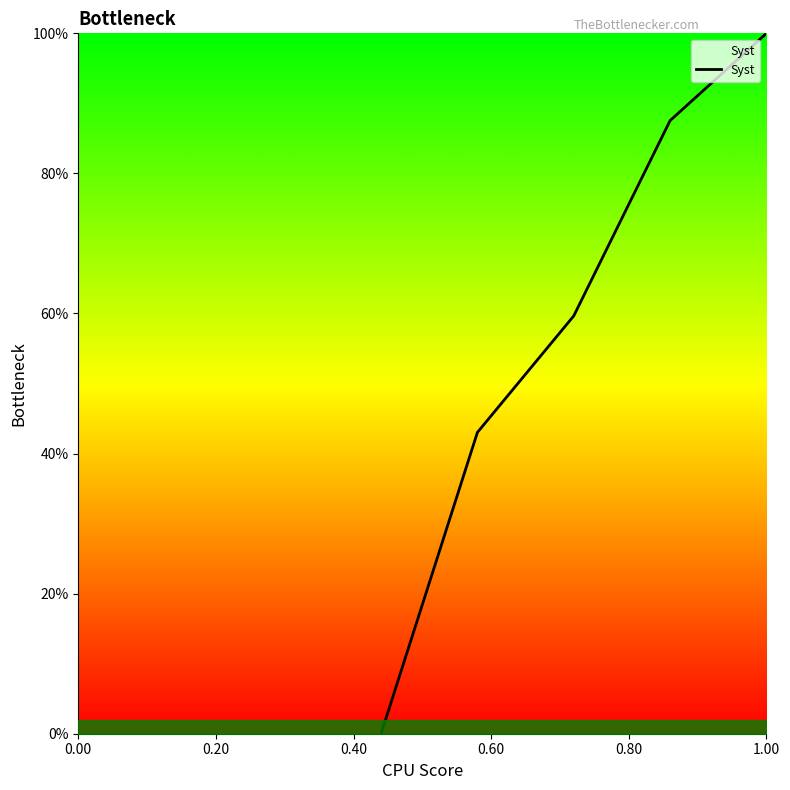

What is the maximum value shown in the chart?

100.0